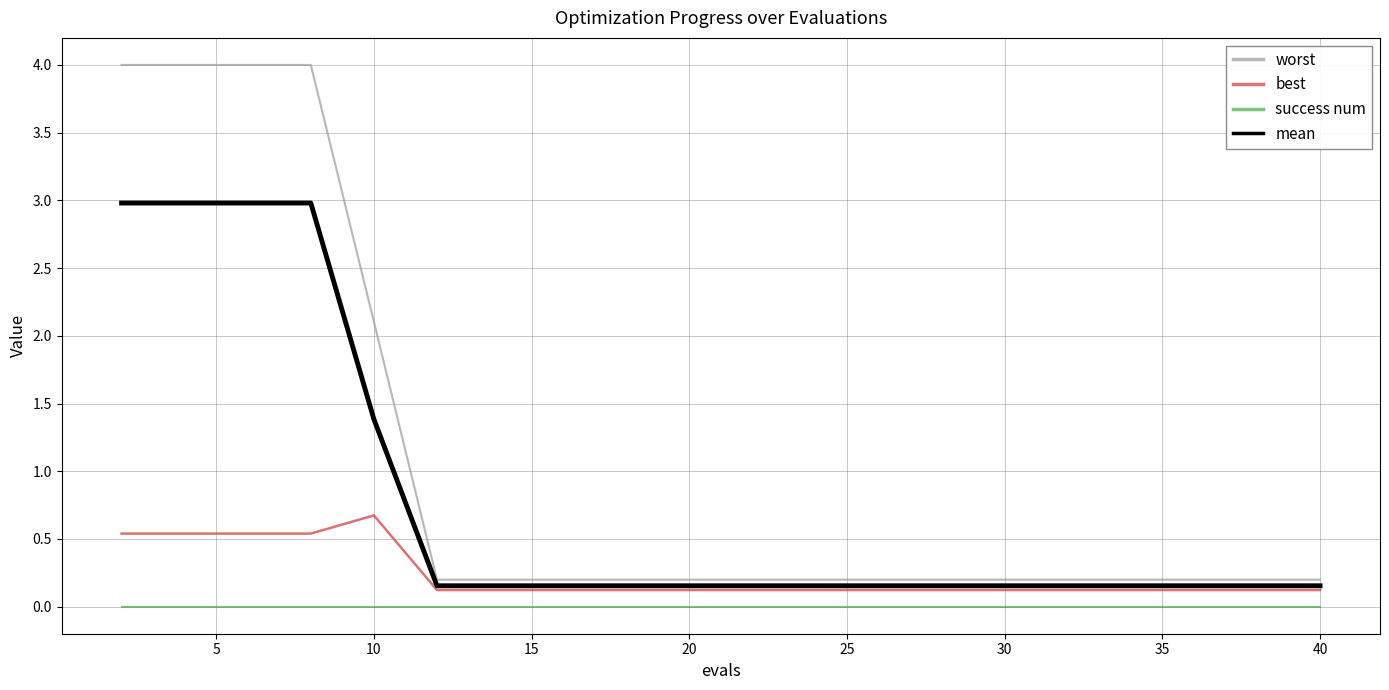

Which series has the widest spread of values?

worst